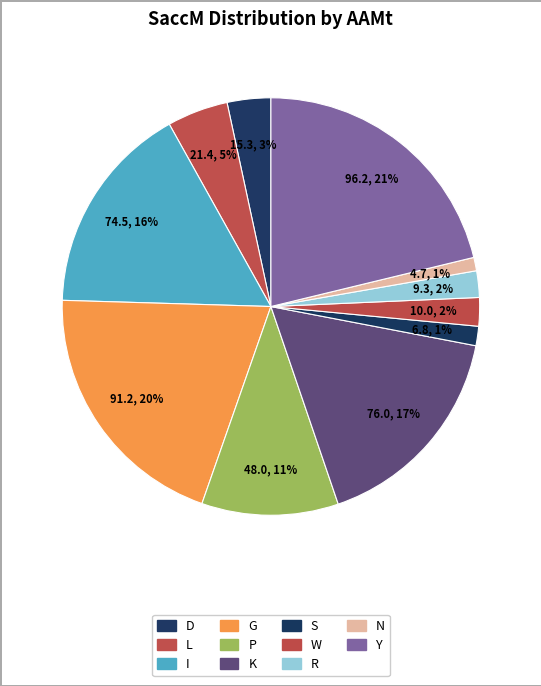

How many slices are in this pie chart?

11